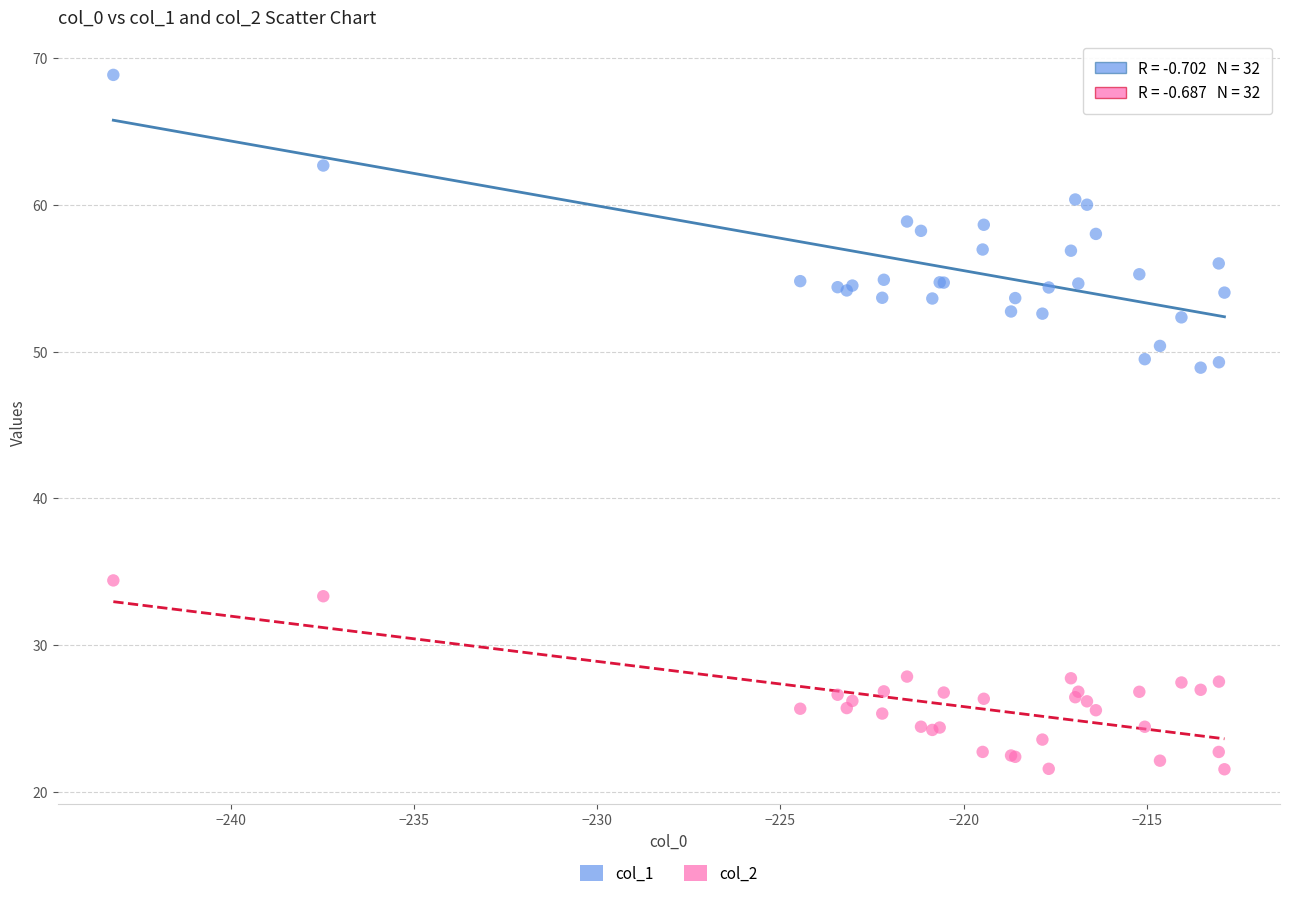

What is the X range (max minus min) for the scatter plot?

30.3